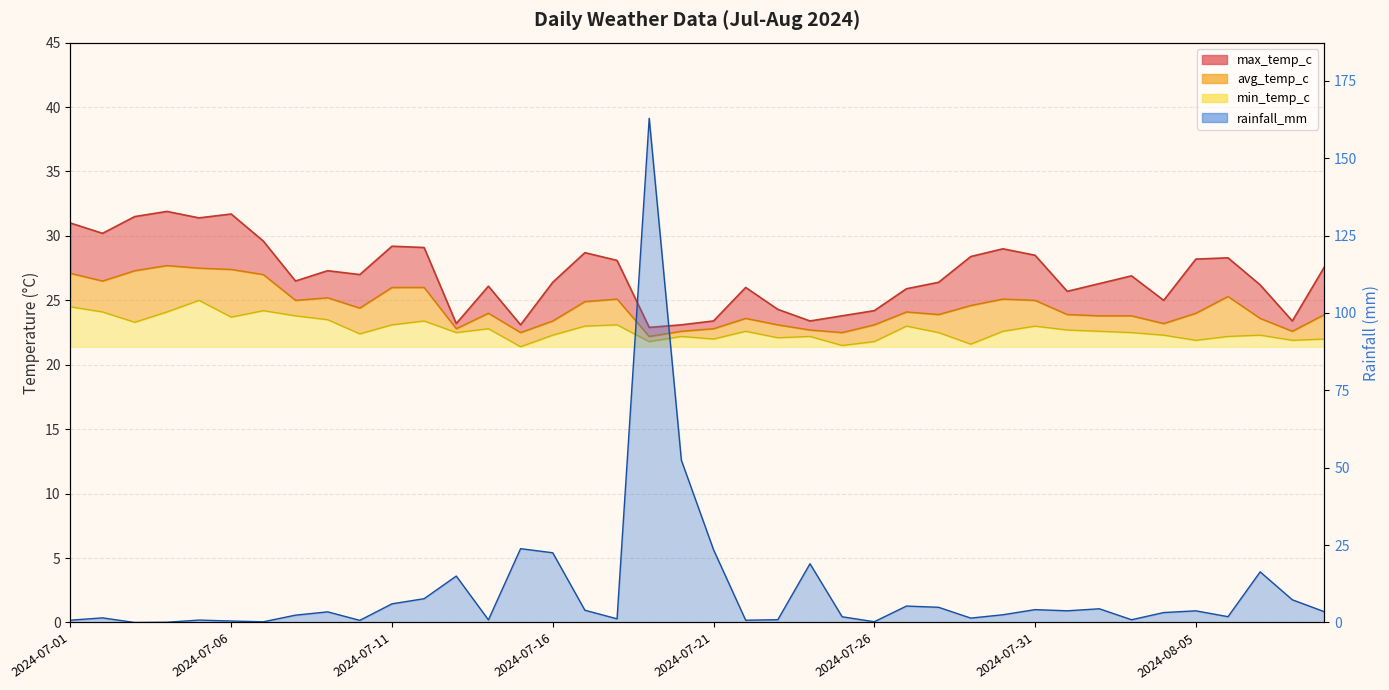

Rank the series at 2024-07-29 from highest to lowest value.

max_temp_c, avg_temp_c, min_temp_c, rainfall_mm